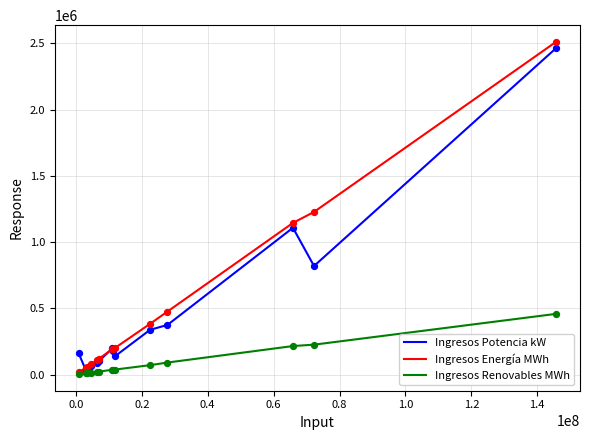

What are all the series names shown in the legend?

Ingresos Potencia kW, Ingresos Energía MWh, Ingresos Renovables MWh